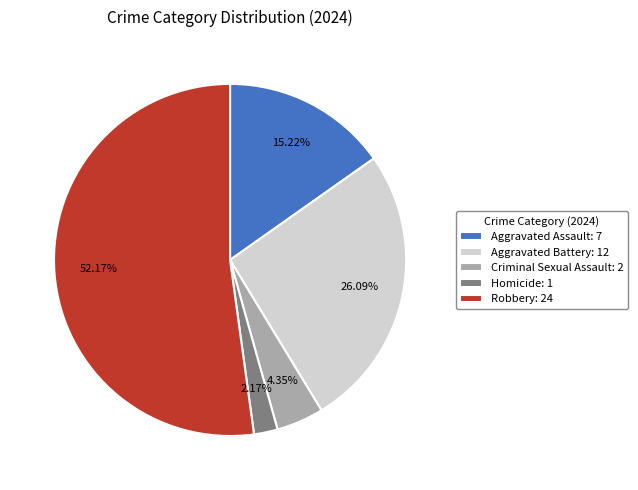

Which slice represents more than half of the pie?

Robbery